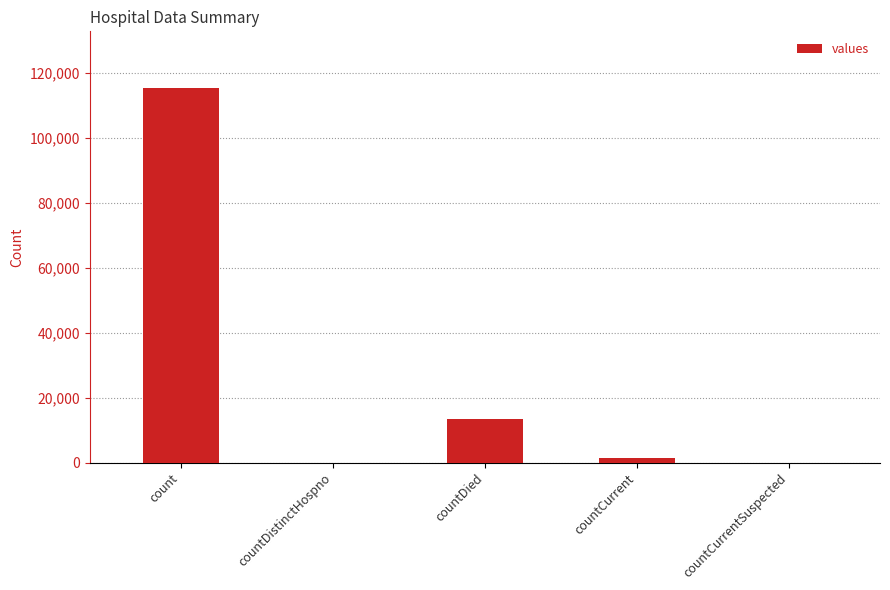

Reading left to right, list all the values displayed in this chart.

115379	0	13343	1383	0